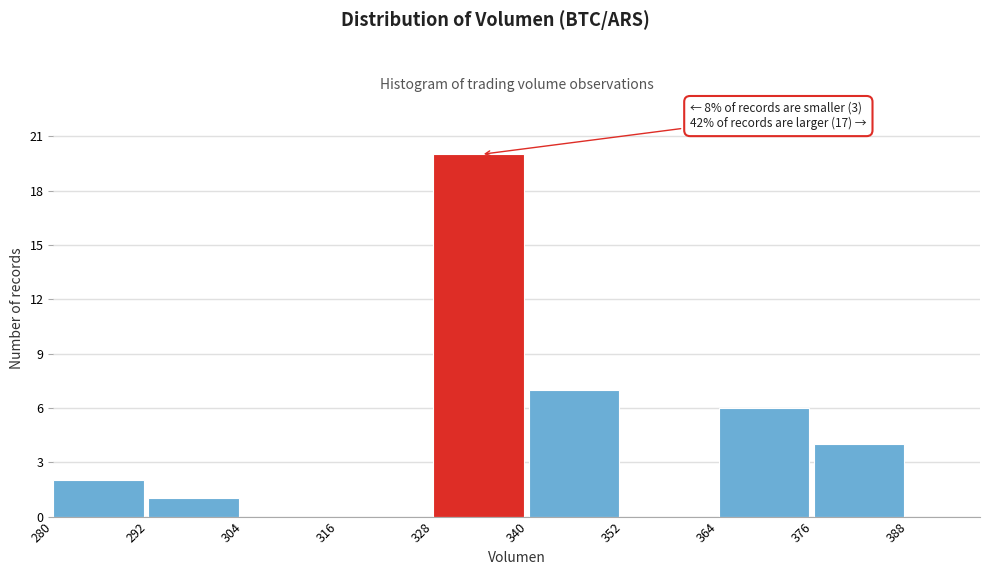

Over which range of the x-axis is the bar tallest?

328 to 340